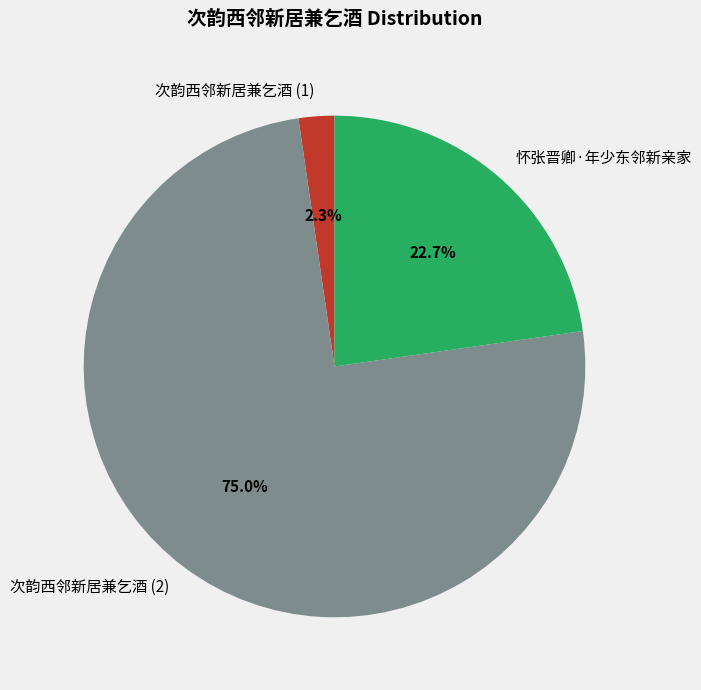

Which has a higher value, 次韵西邻新居兼乞酒 (2) or 次韵西邻新居兼乞酒 (1)?

次韵西邻新居兼乞酒 (2)